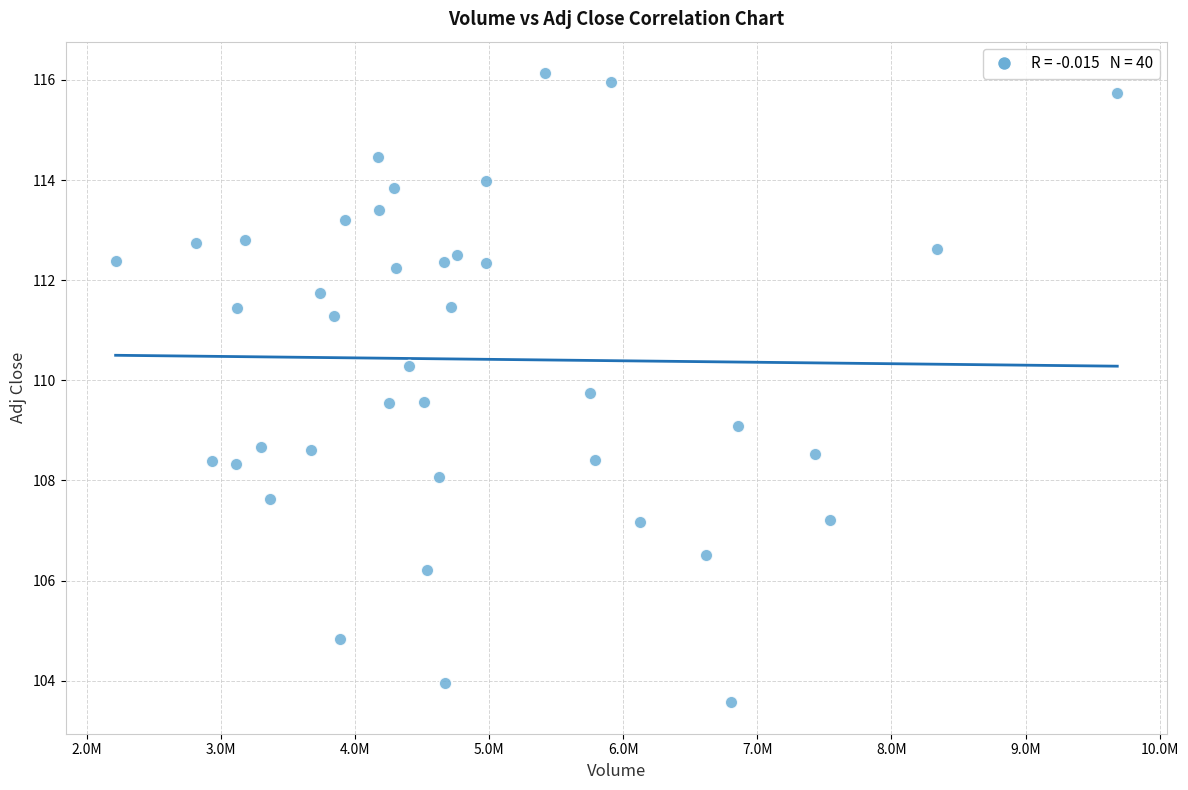

What is the range of X values (max minus min)?

7469700.0